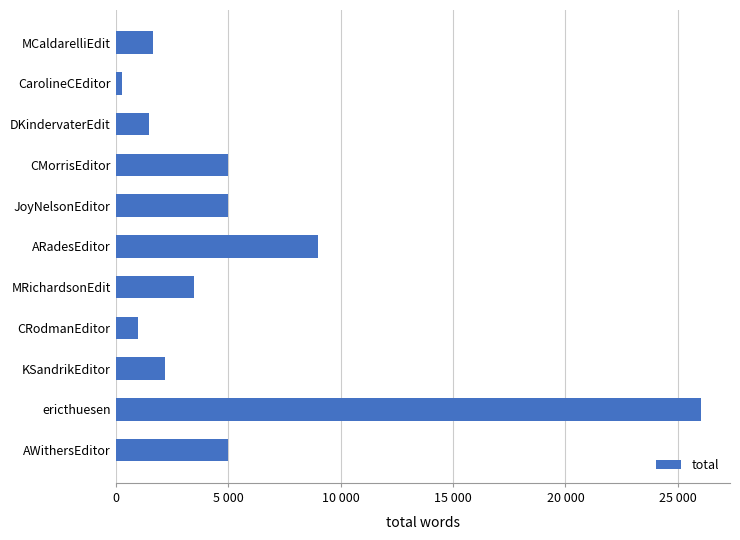

Are the bars horizontal?

Yes